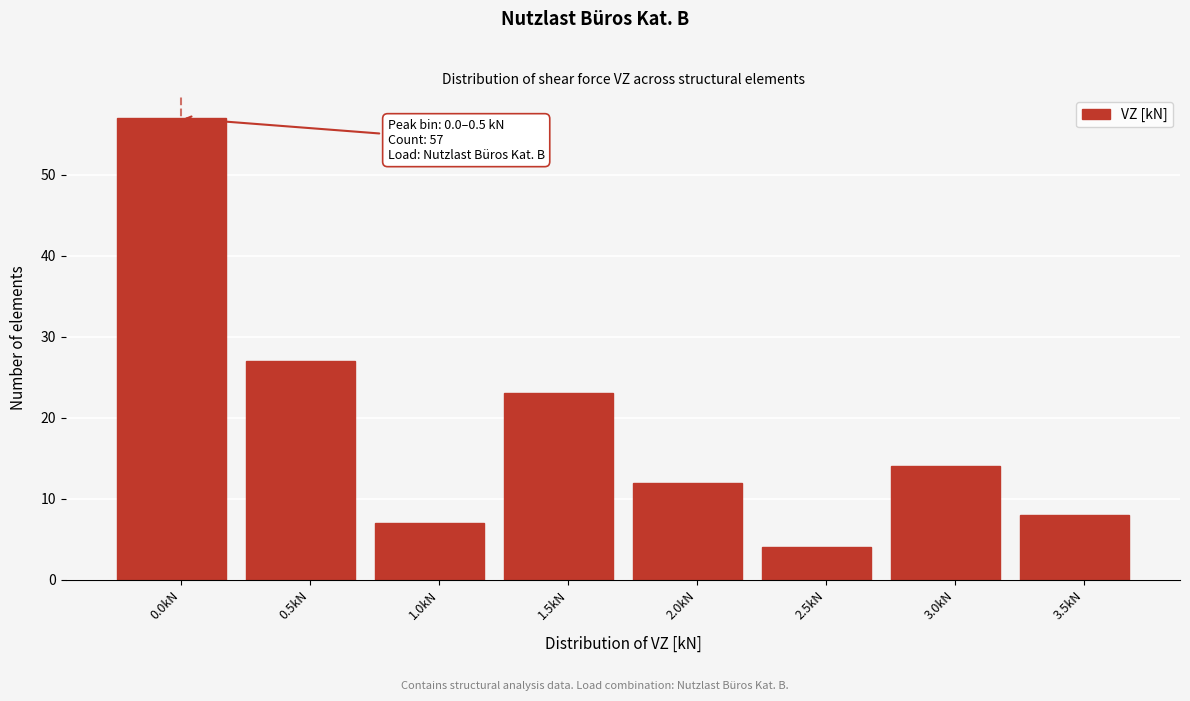

Reading left to right, list all the values displayed in this chart.

0.0kN=57	0.5kN=27	1.0kN=7	1.5kN=23	2.0kN=12	2.5kN=4	3.0kN=14	3.5kN=8